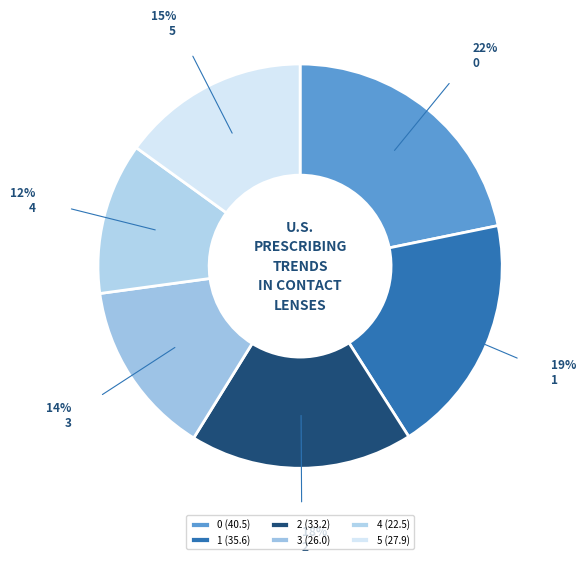

Does 2 represent more than half of the total?

No